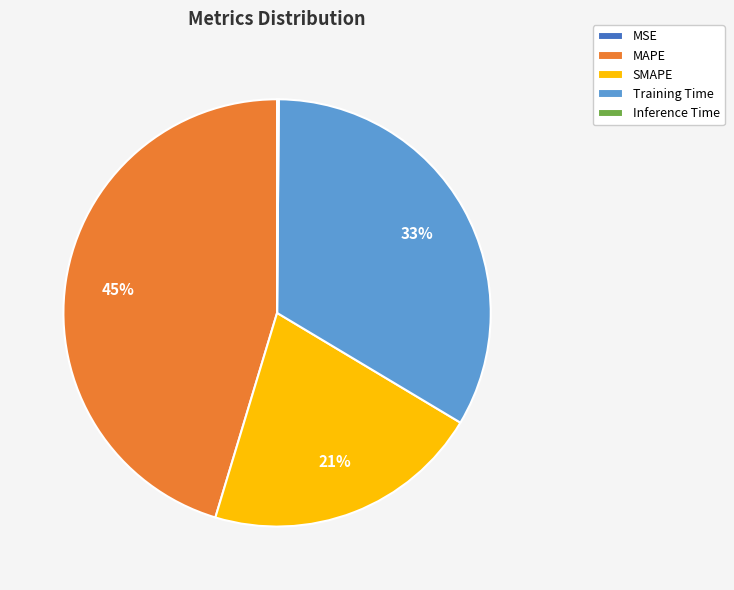

Is it true that SMAPE is 9% of the pie?

False